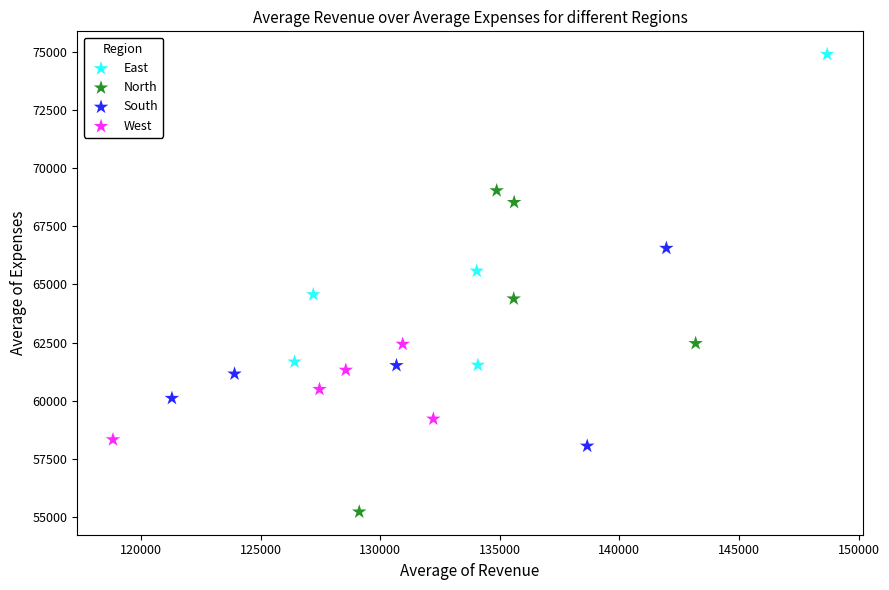

Which series contains the lowest Y value?

North